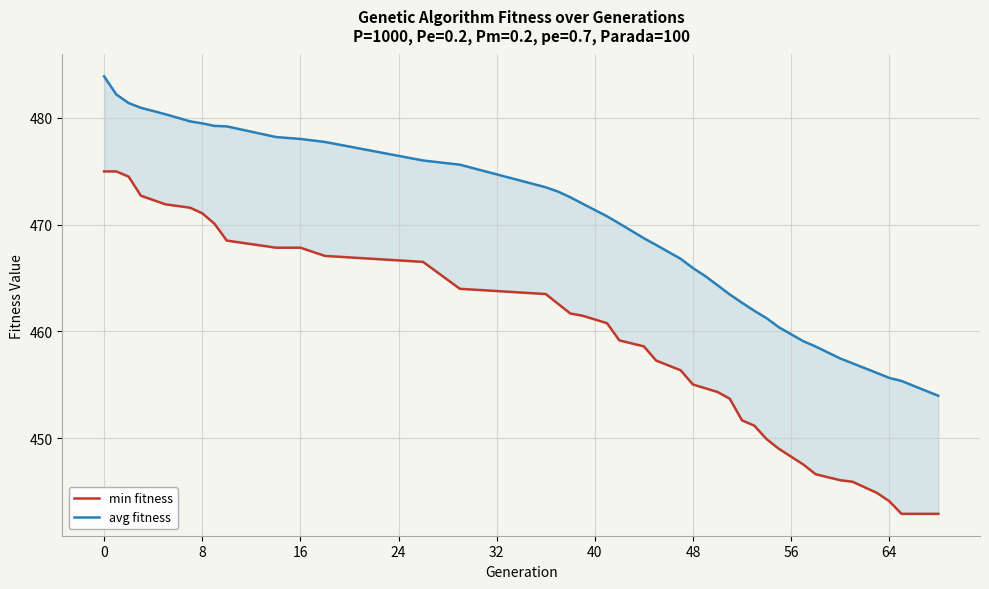

Is the value of min fitness at 20 greater than the value of avg fitness at 13?

No